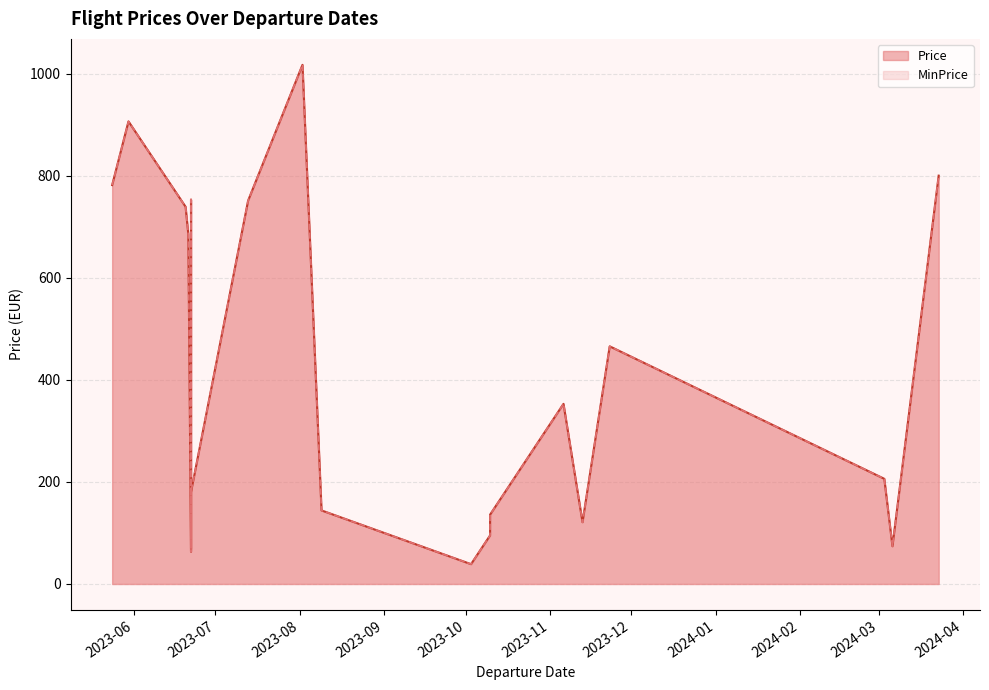

True or false: MinPrice and Price cross at least once.

False